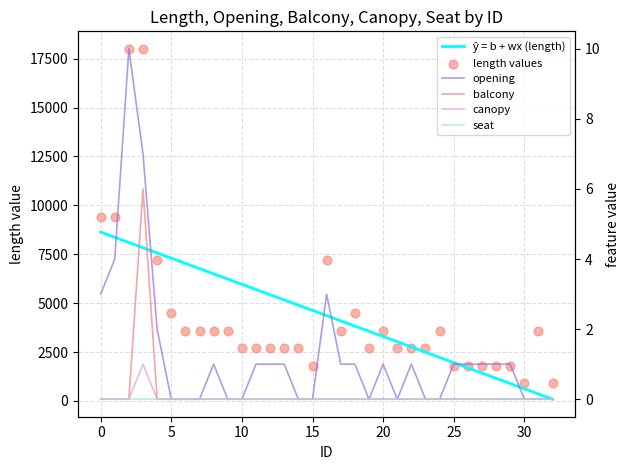

Which series reaches the maximum Y coordinate?

length values